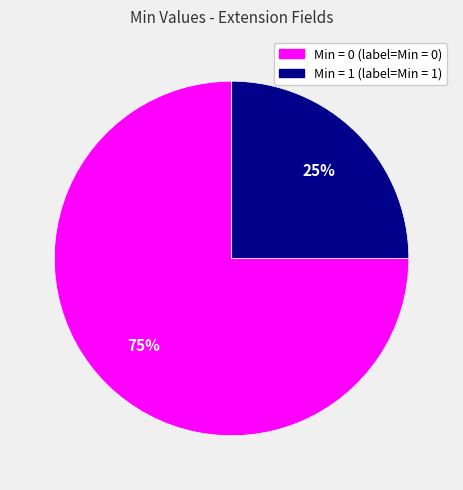

How many slices are in this pie chart?

2